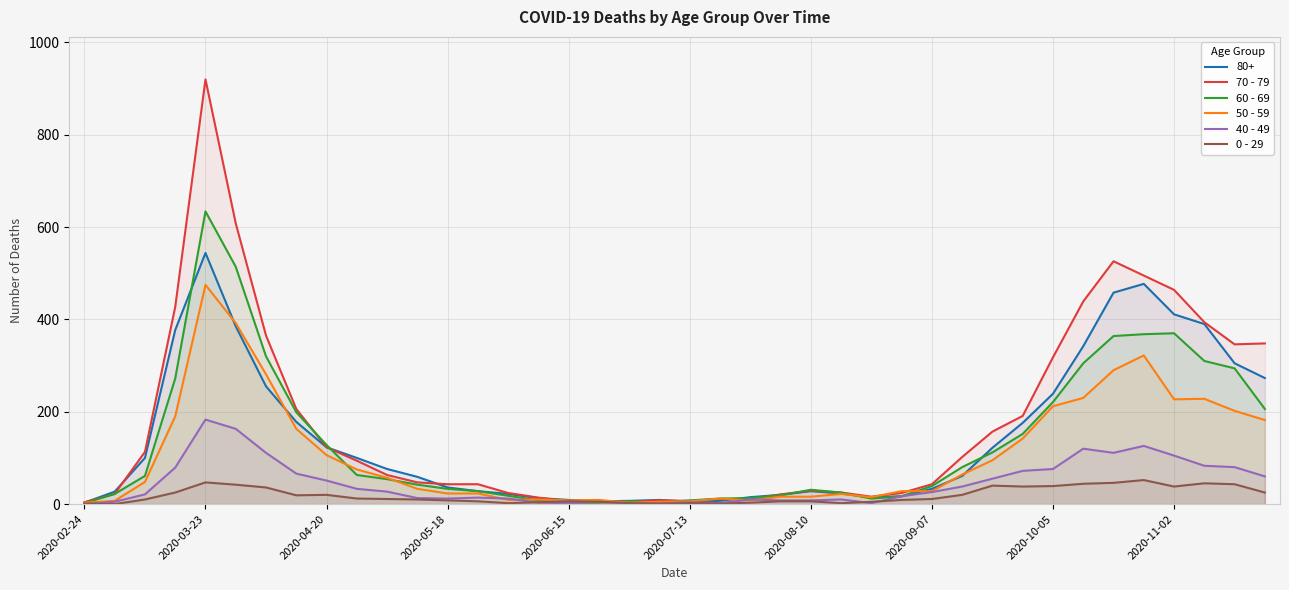

What is the greatest value displayed?

920